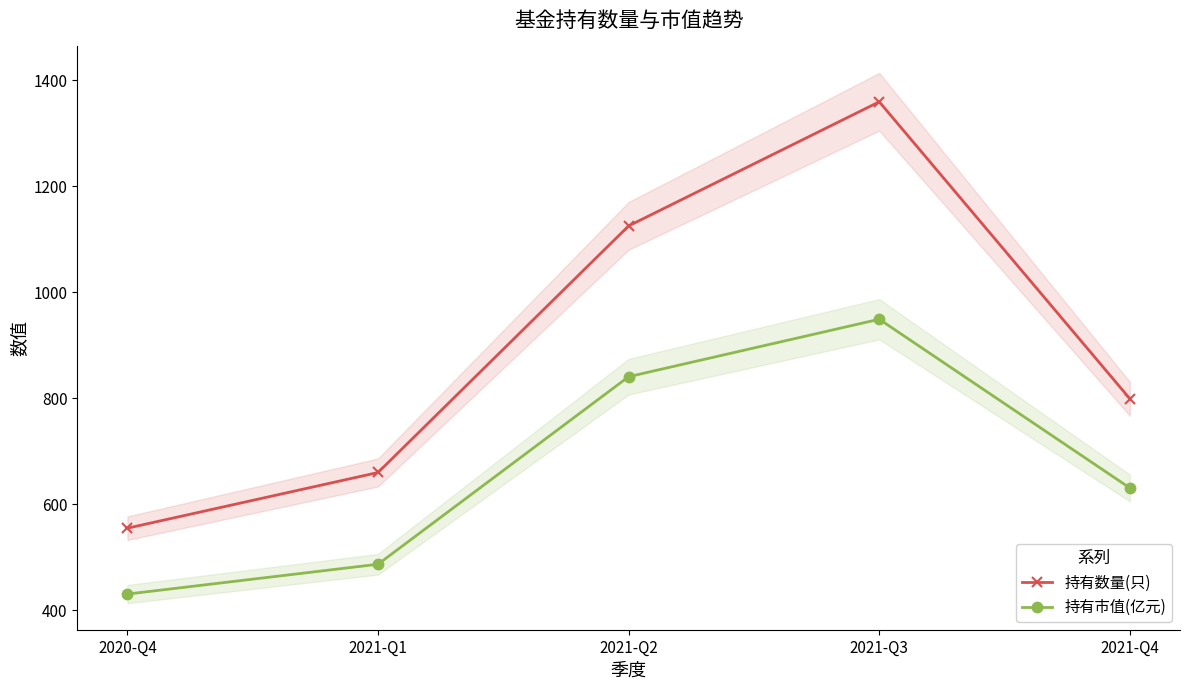

What is the smallest value displayed?

430.8